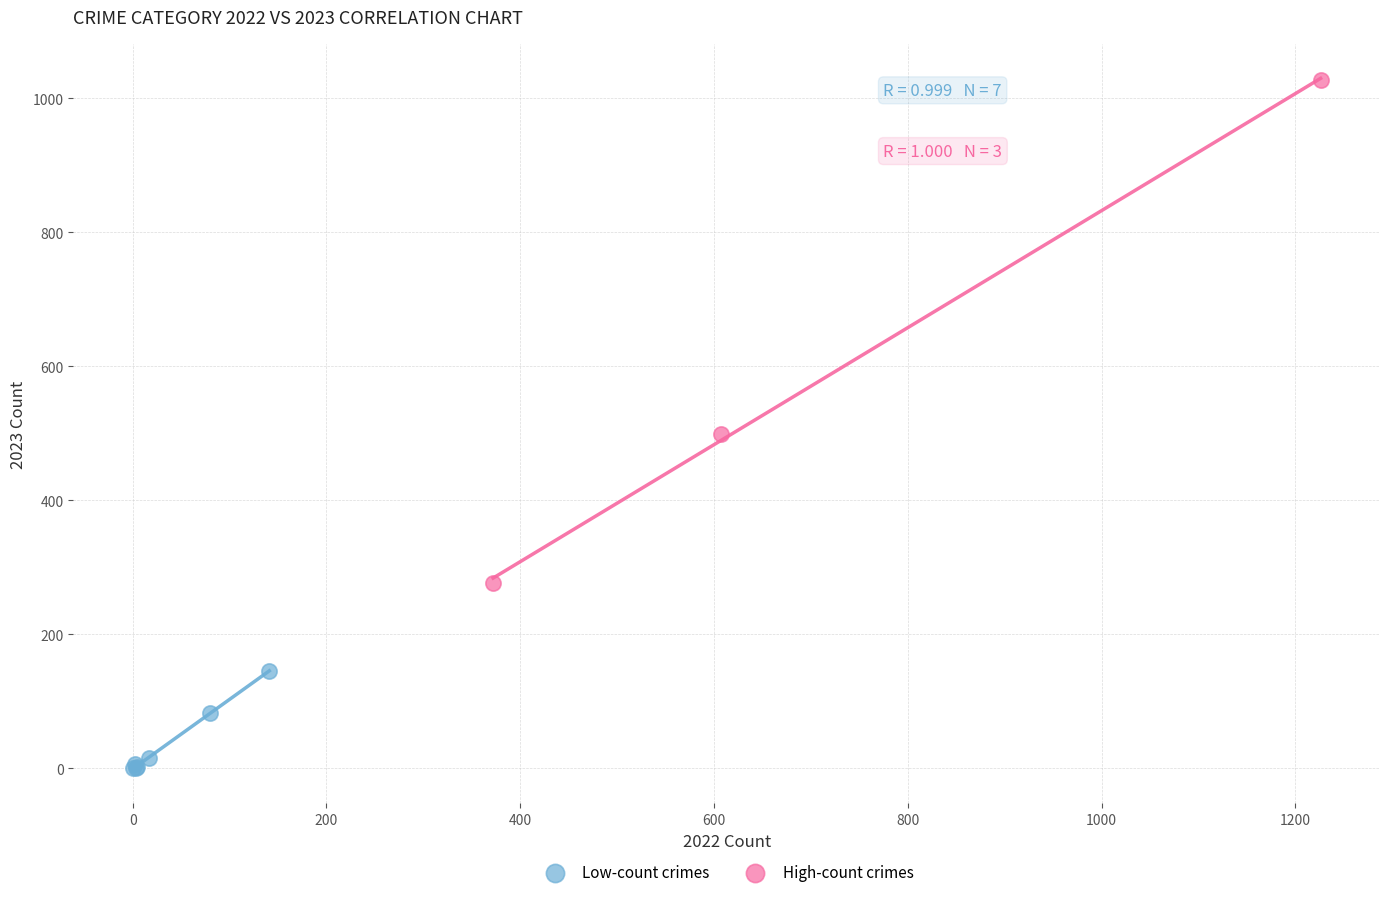

Which series has the largest Y range (max minus min)?

High-count crimes